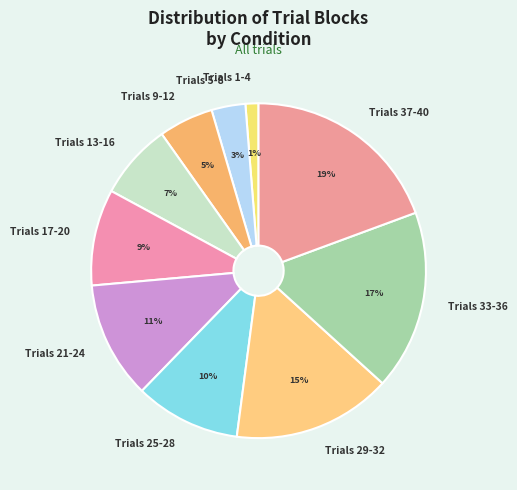

What is the smallest slice in the pie chart?

Trials 1-4